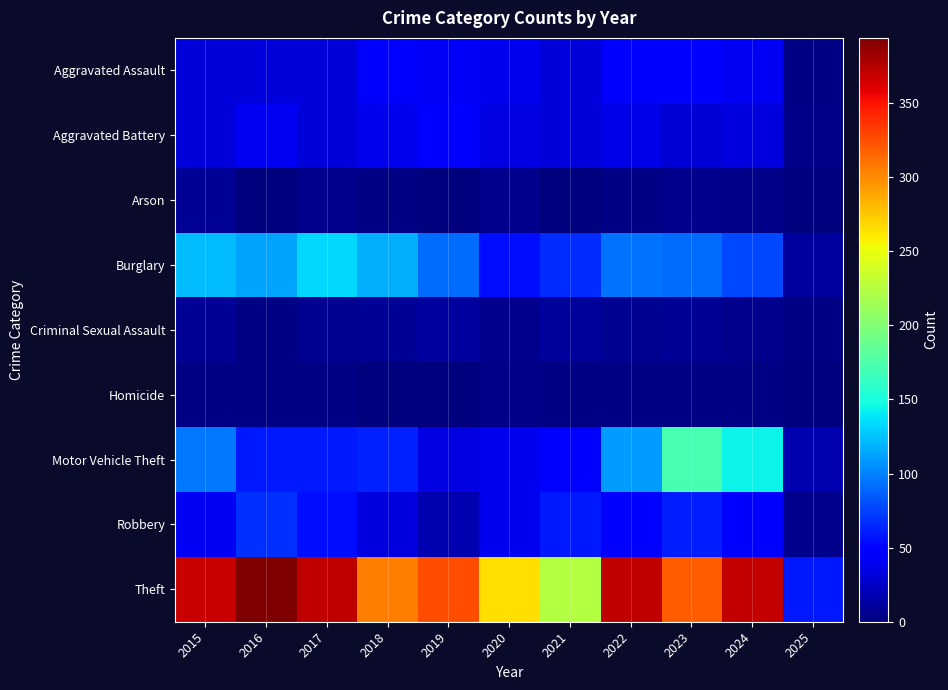

At how many categories does at least one series exceed 35?

11